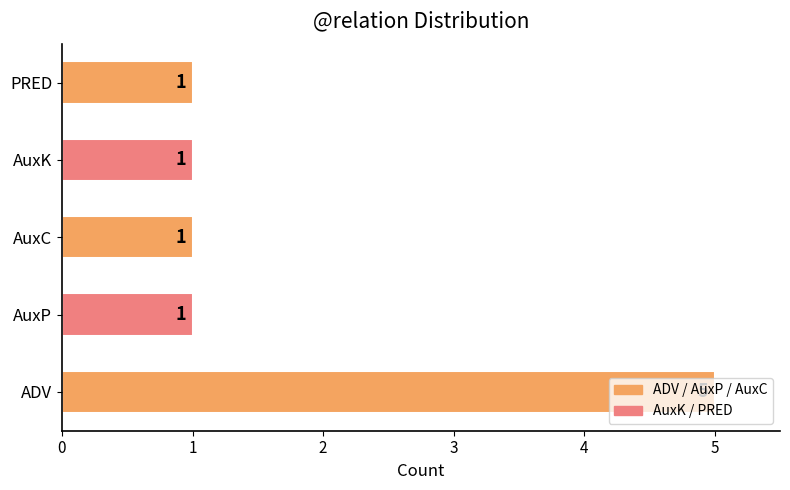

Count the number of values greater than 1.

1